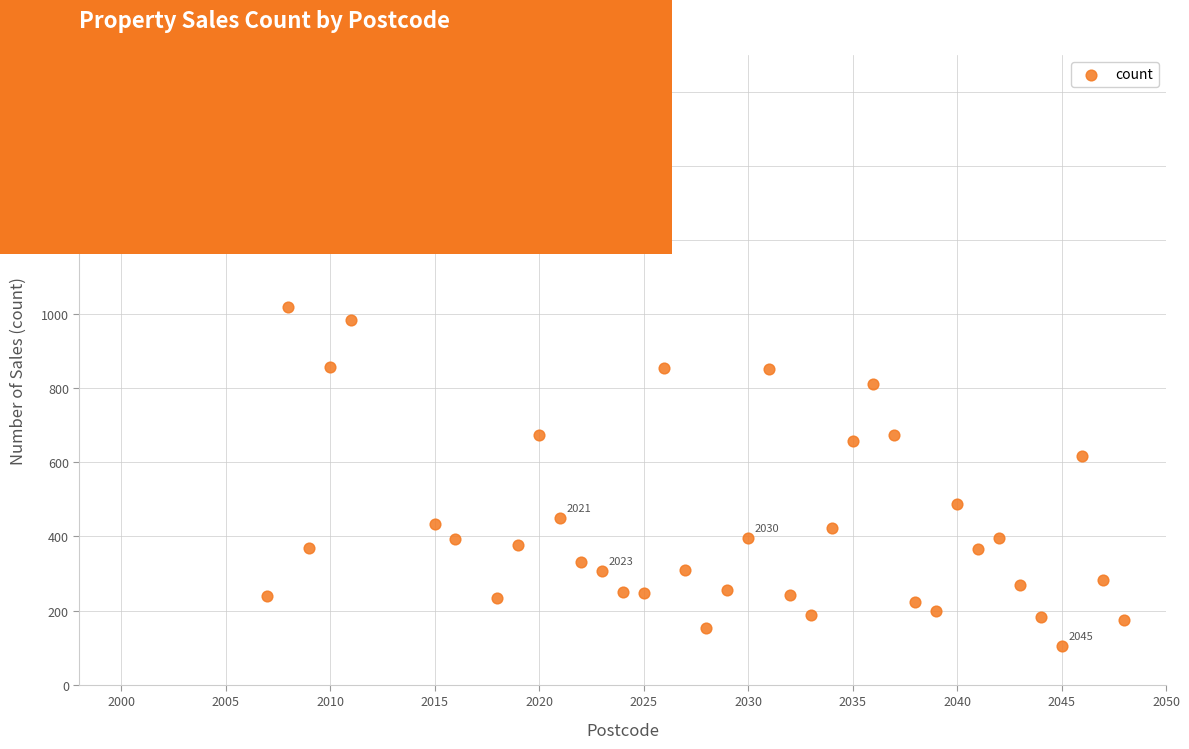

What is the range of X values (max minus min)?

48